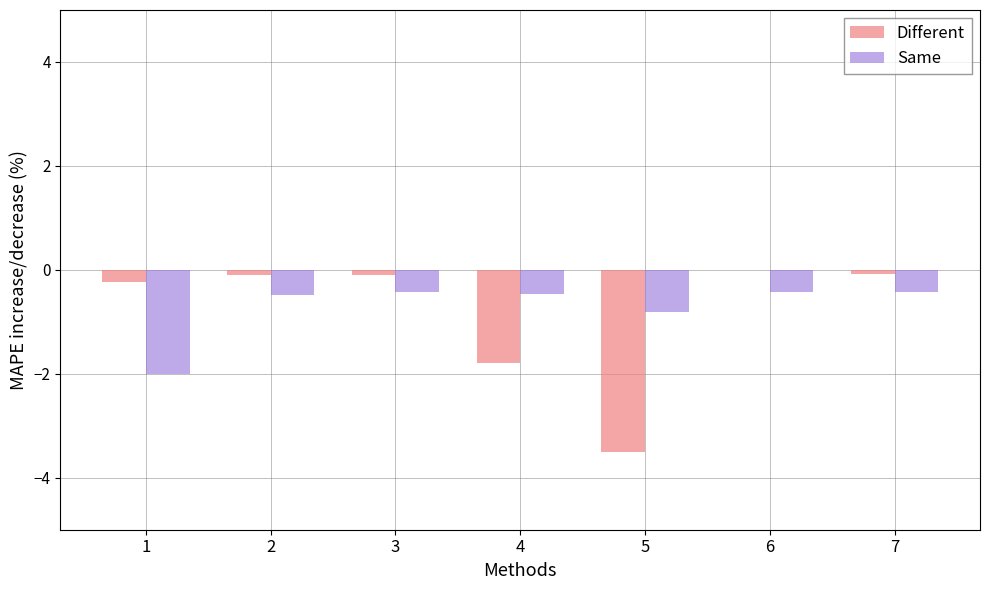

What are all the series names shown in the legend?

Different, Same